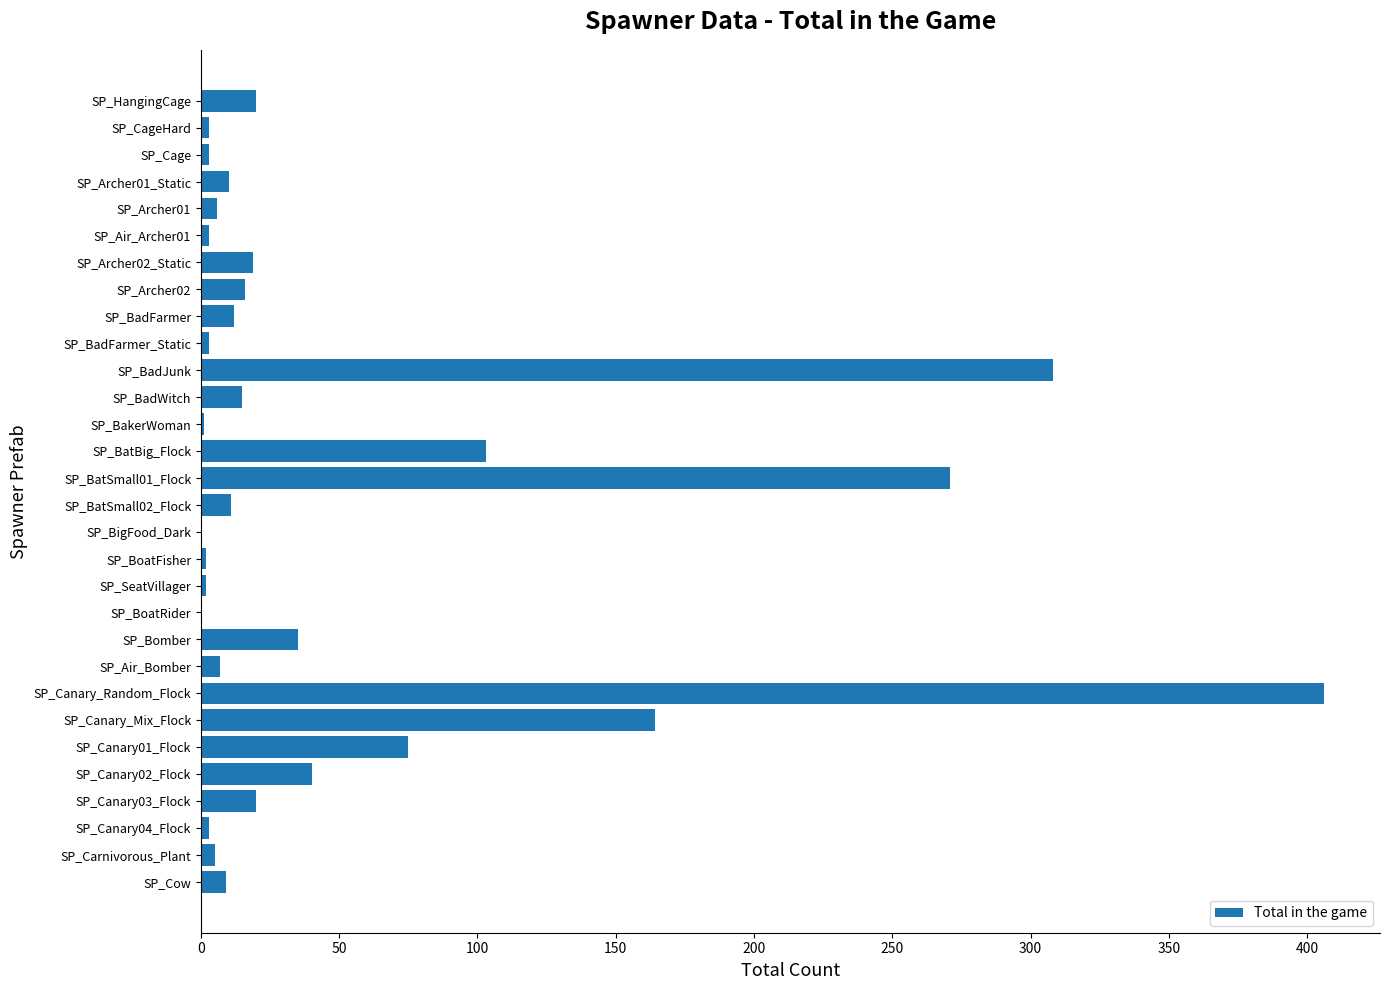

Which category has the highest value across all series?

SP_Canary_Random_Flock